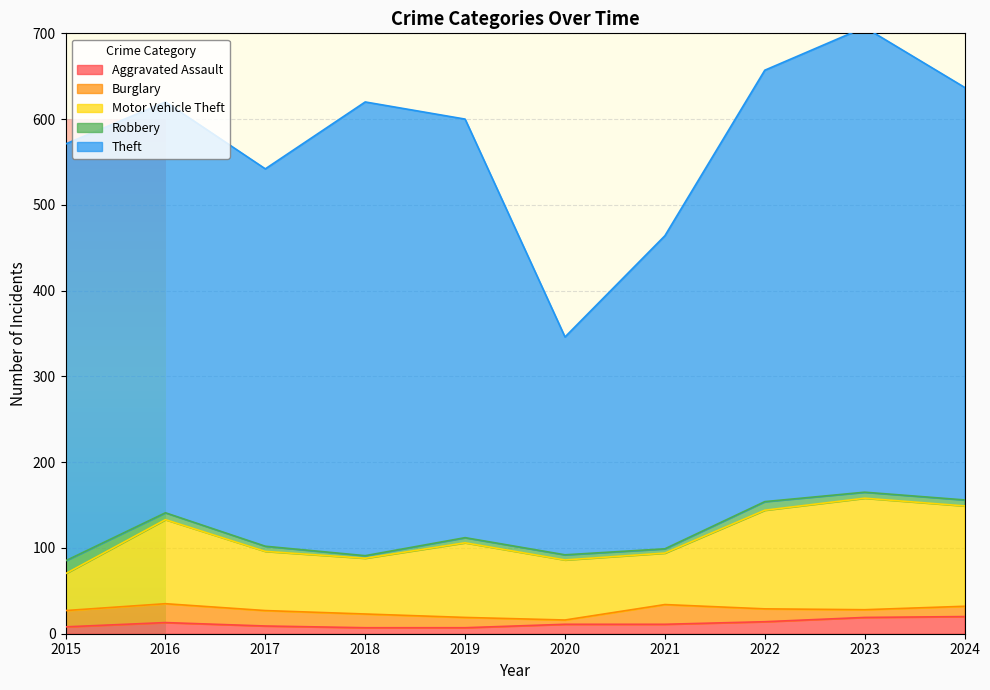

What is the minimum value for Burglary?

5